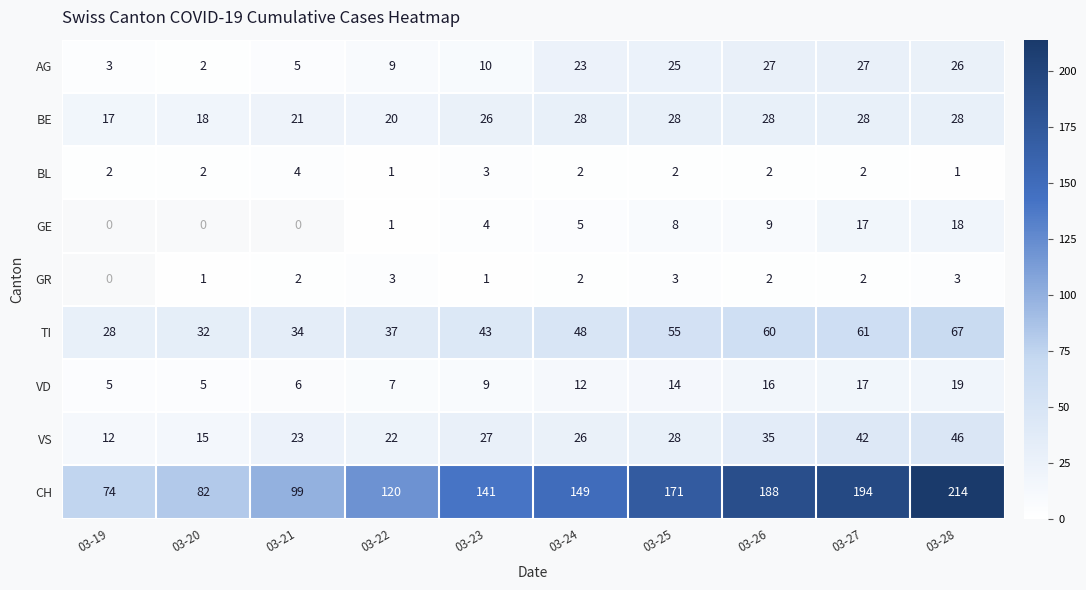

What is the lowest value of the BE series?

17